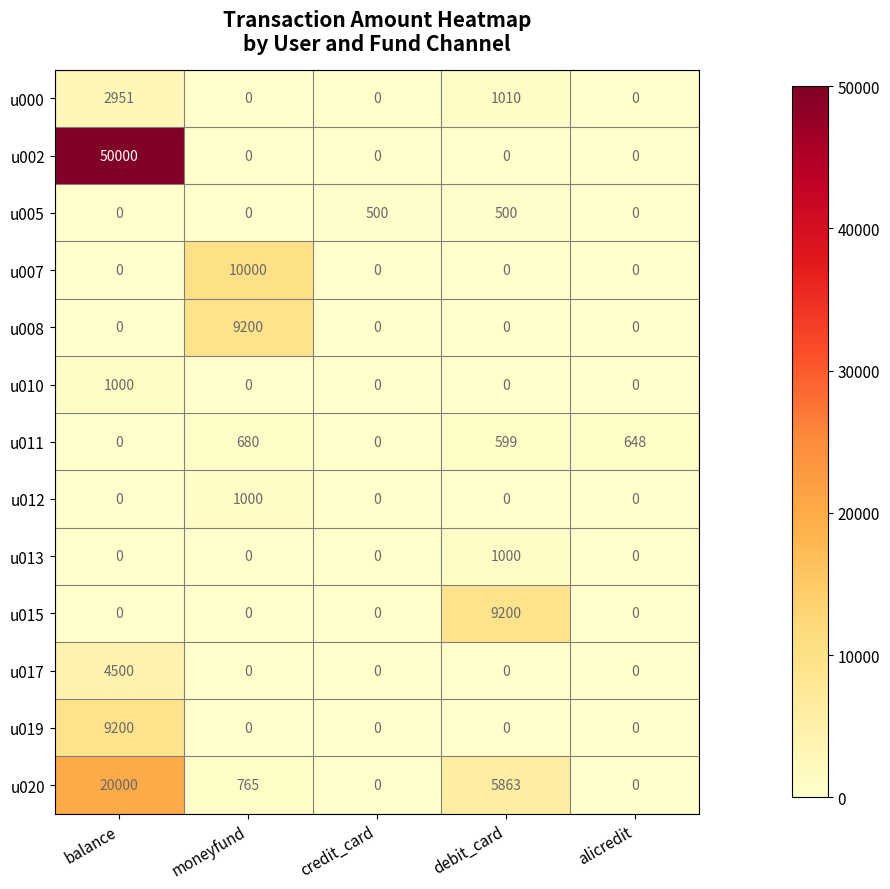

Which series has the largest total across all categories?

u002